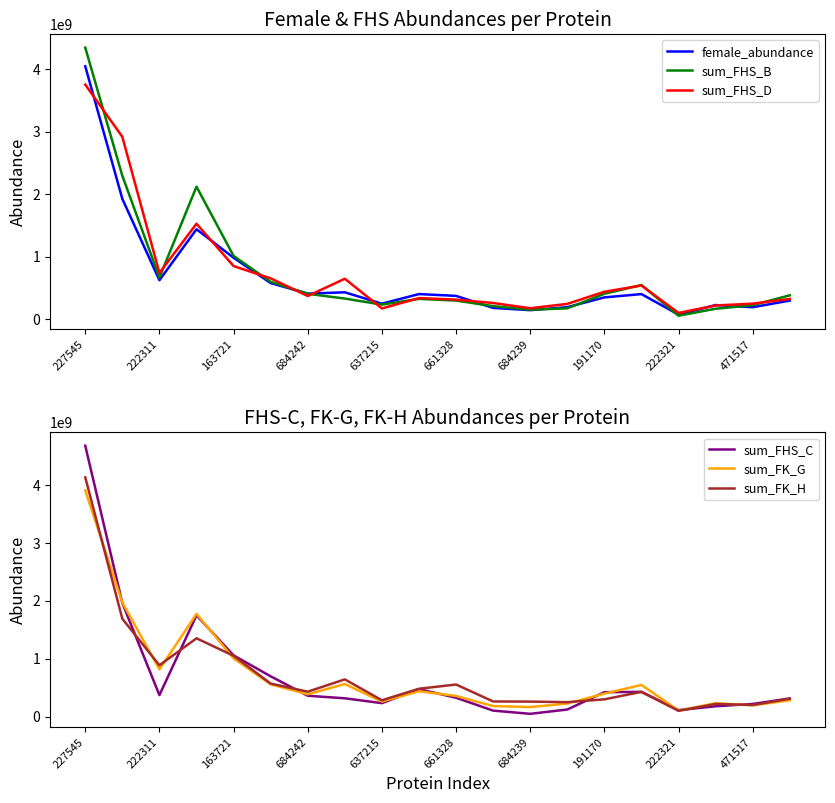

Which series has the widest spread of values?

sum_FHS_C